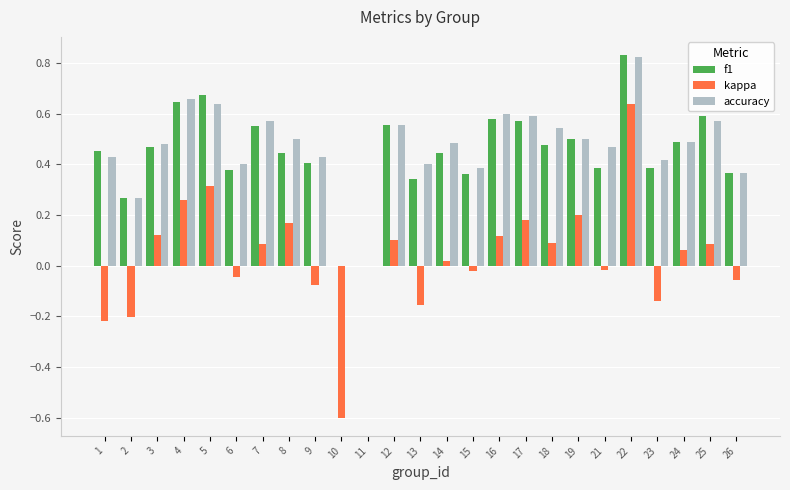

Does the chart contain stacked bars?

No